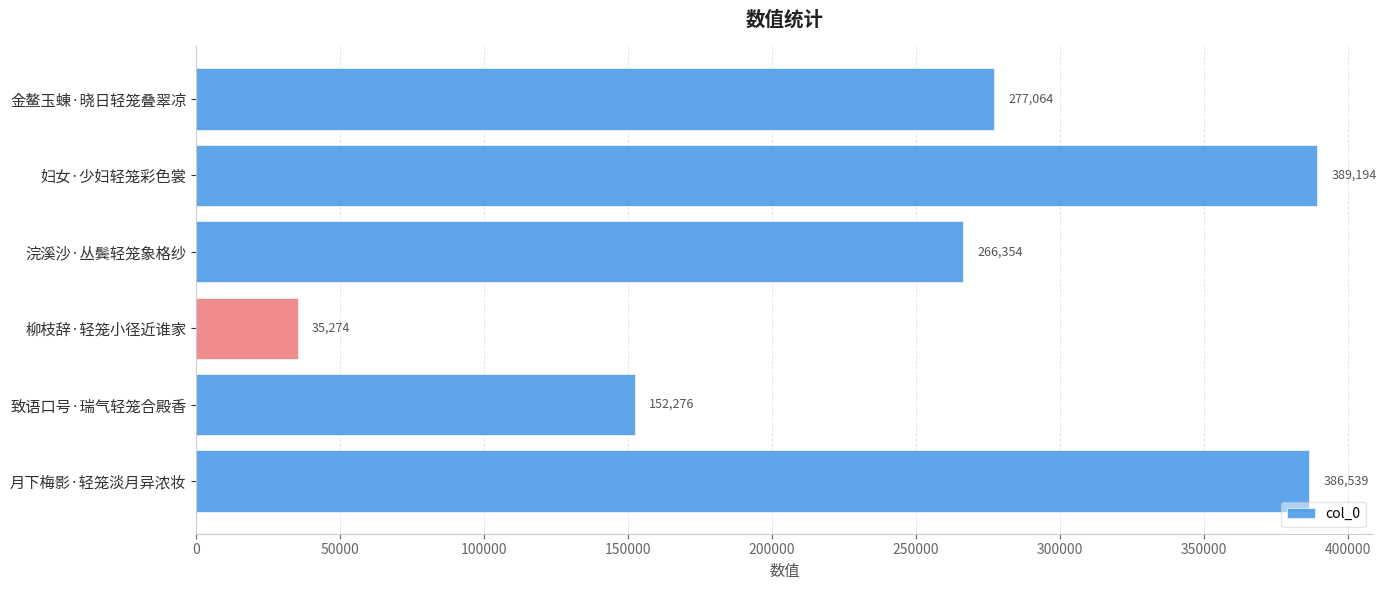

Reading top to bottom, list all the values displayed in this chart.

277064	389194	266354	35274	152276	386539